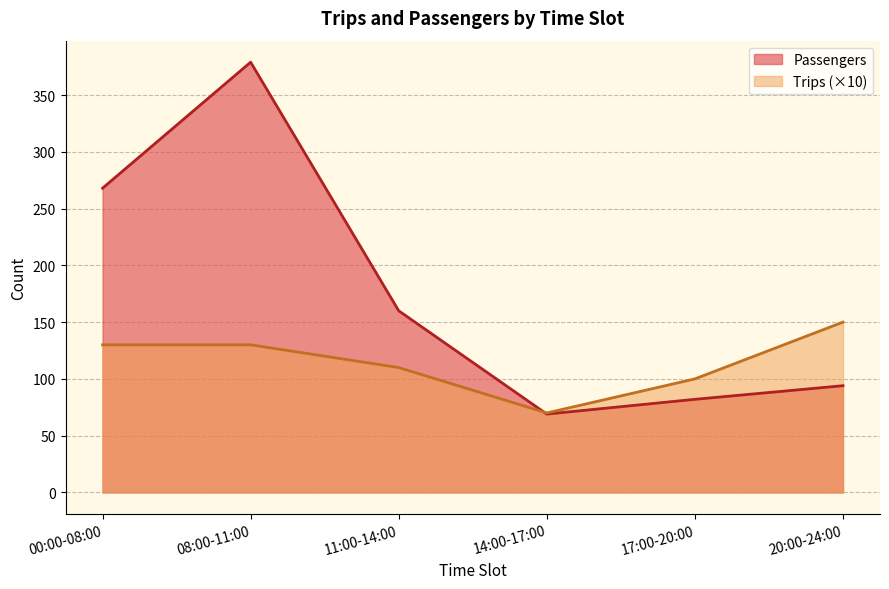

What value does the Passengers series have at 08:00-11:00, to the nearest 5?

380